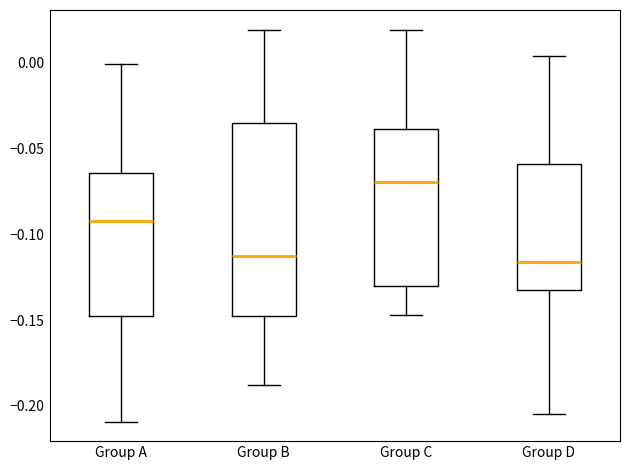

Reading left to right, read every box against the y-axis: the position of its median line, the range the box covers, and the ends of its whiskers. The values are not printed on the chart, so give them approximately, as read against the axis.

Group A: median -0.090, box -0.150 to -0.065, whiskers -0.210 to 0.000
Group B: median -0.110, box -0.145 to -0.035, whiskers -0.190 to 0.020
Group C: median -0.070, box -0.130 to -0.040, whiskers -0.145 to 0.020
Group D: median -0.115, box -0.135 to -0.060, whiskers -0.205 to 0.005